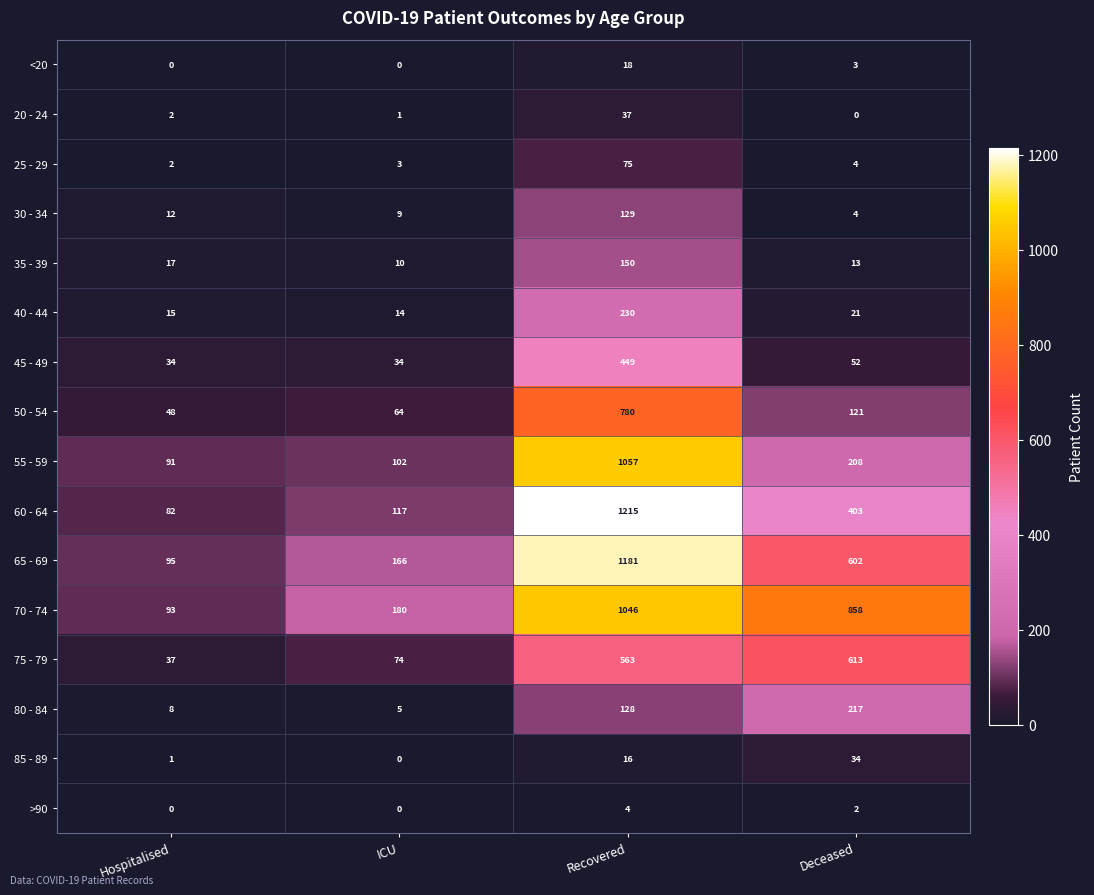

Which category has the highest value in the 80 - 84 series?

Deceased